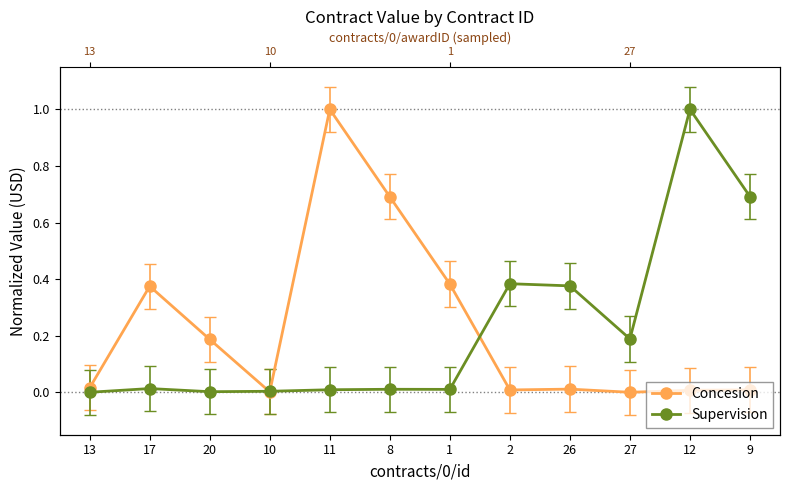

Which series changed the most between 1 and 26?

Concesion